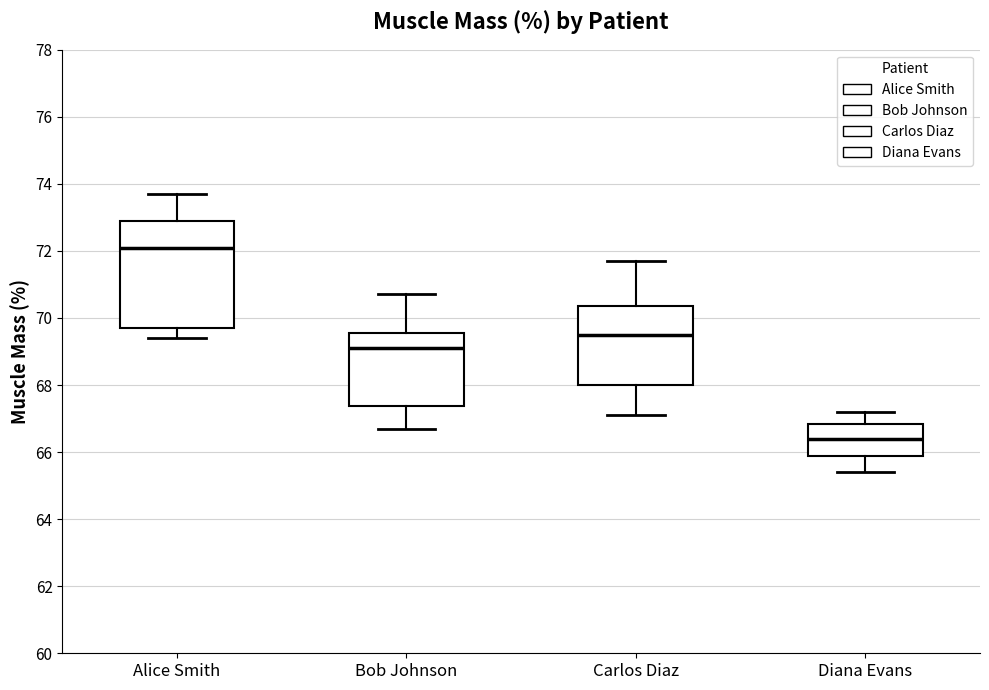

Reading left to right, transcribe this box plot: for each box, give where its median line is, the range the box spans, and where its two whiskers end, as read against the y-axis. The values are not printed on the chart, so give them approximately, as read against the axis.

Alice Smith: median 72.2, box 69.8 to 73.0, whiskers 69.4 to 73.8
Bob Johnson: median 69.2, box 67.4 to 69.6, whiskers 66.8 to 70.8
Carlos Diaz: median 69.6, box 68.0 to 70.4, whiskers 67.2 to 71.8
Diana Evans: median 66.4, box 65.8 to 66.8, whiskers 65.4 to 67.2